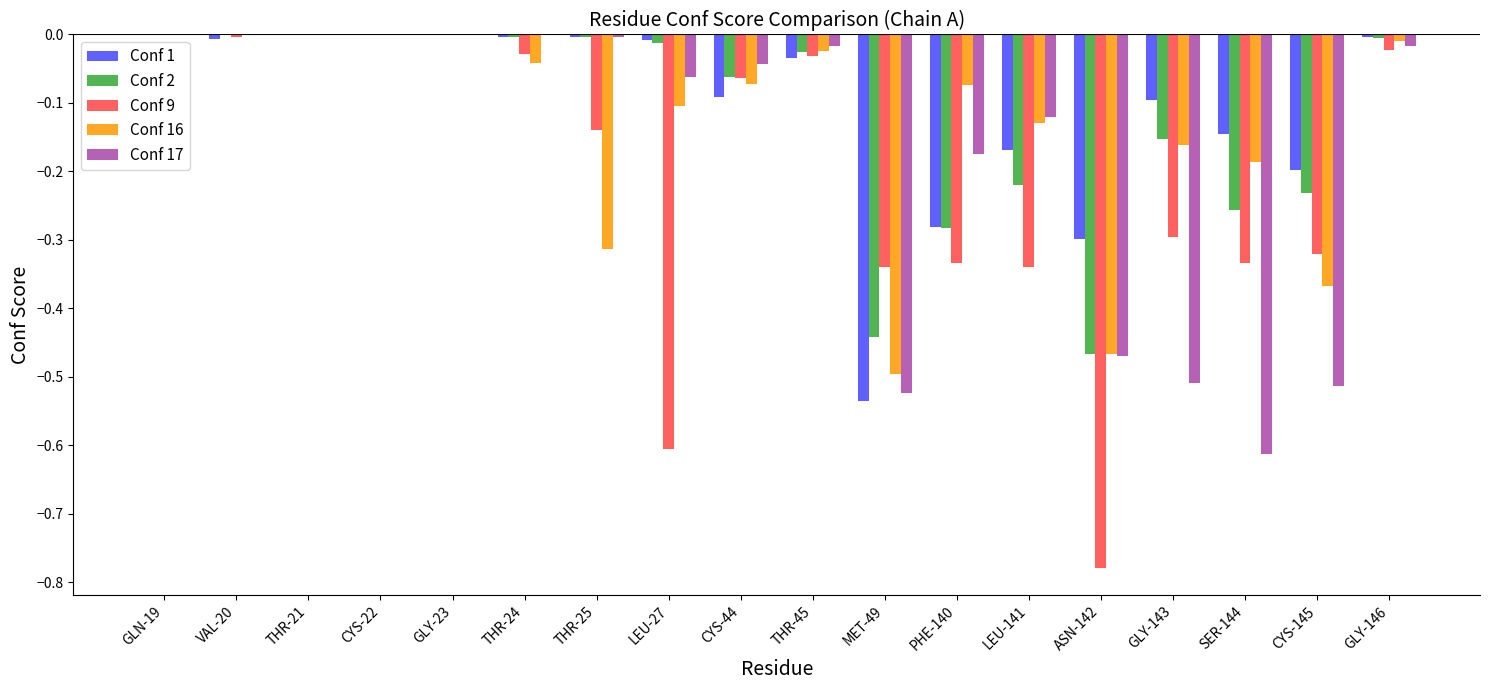

Which series changed the most between CYS-44 and SER-144?

Conf 17